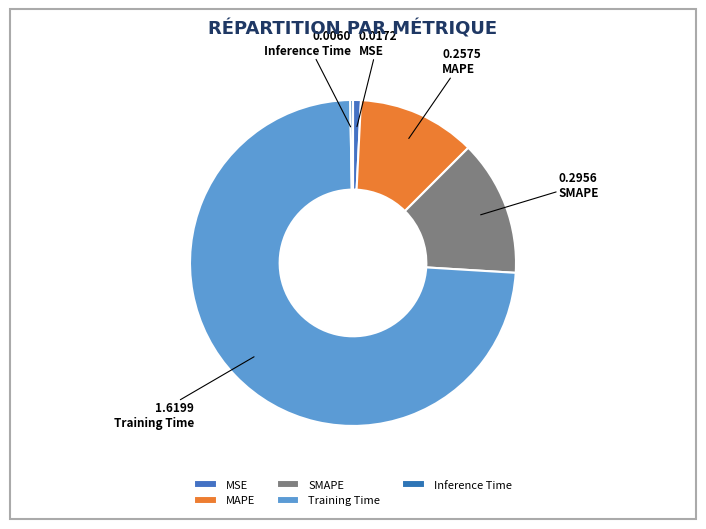

Rank the categories by value from lowest to highest.

Inference Time, MSE, MAPE, SMAPE, Training Time